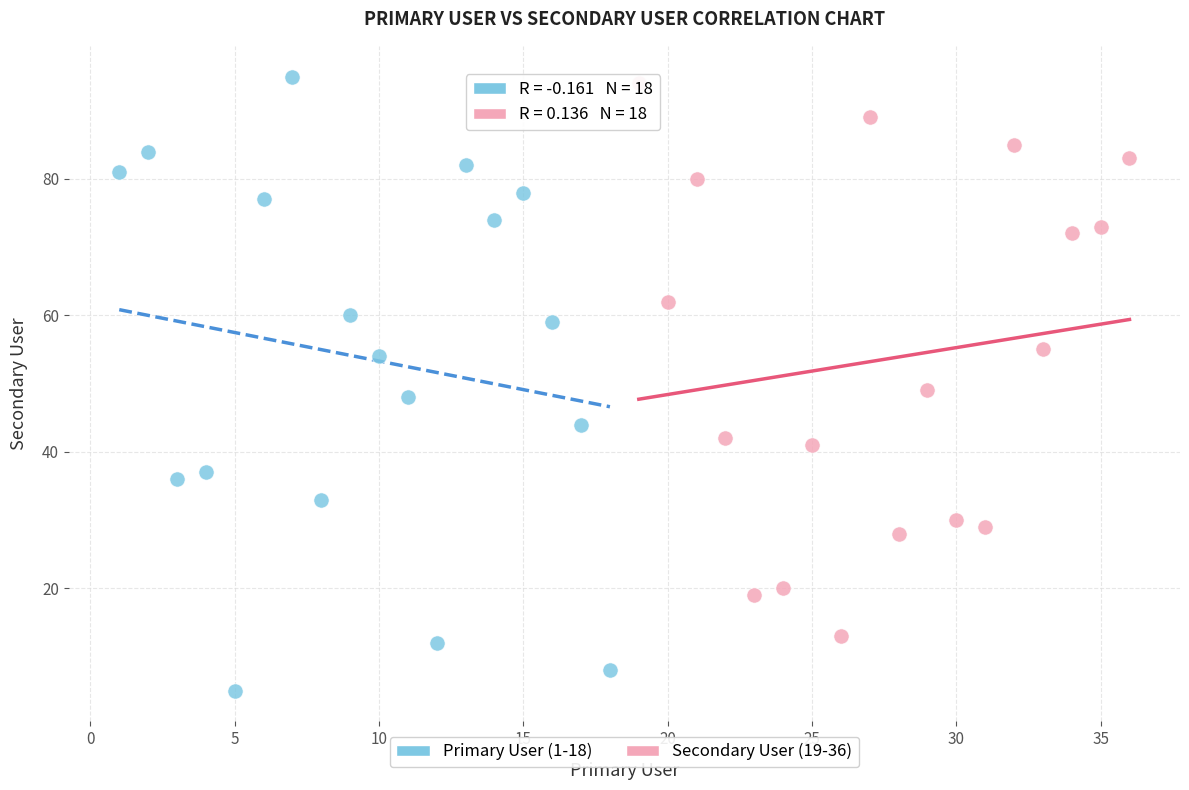

Which series has the largest Y range (max minus min)?

Primary User (1-18)